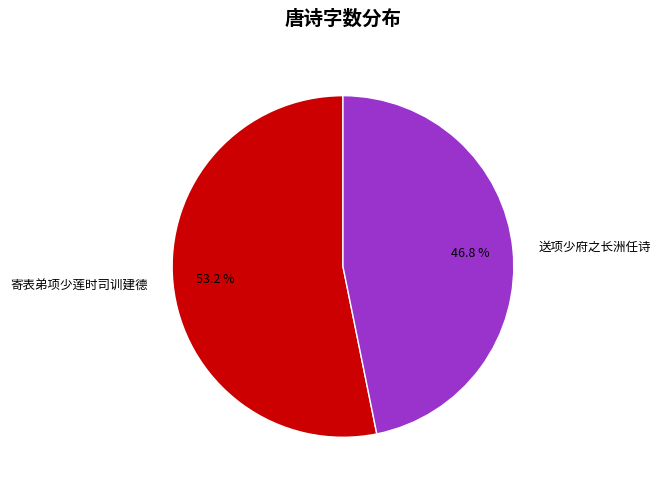

Which category accounts for the majority?

寄表弟项少莲时司训建德